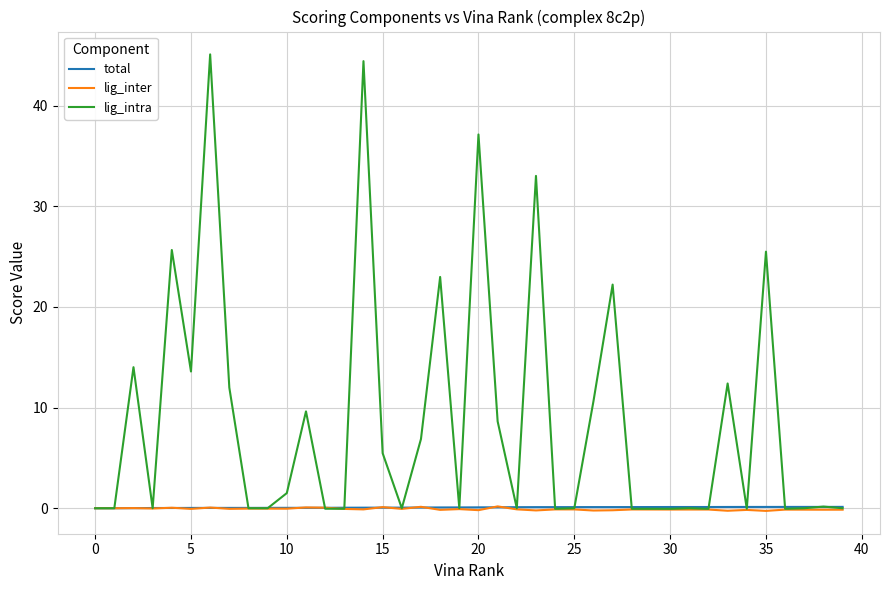

Is this an area chart (filled region under the line)?

No